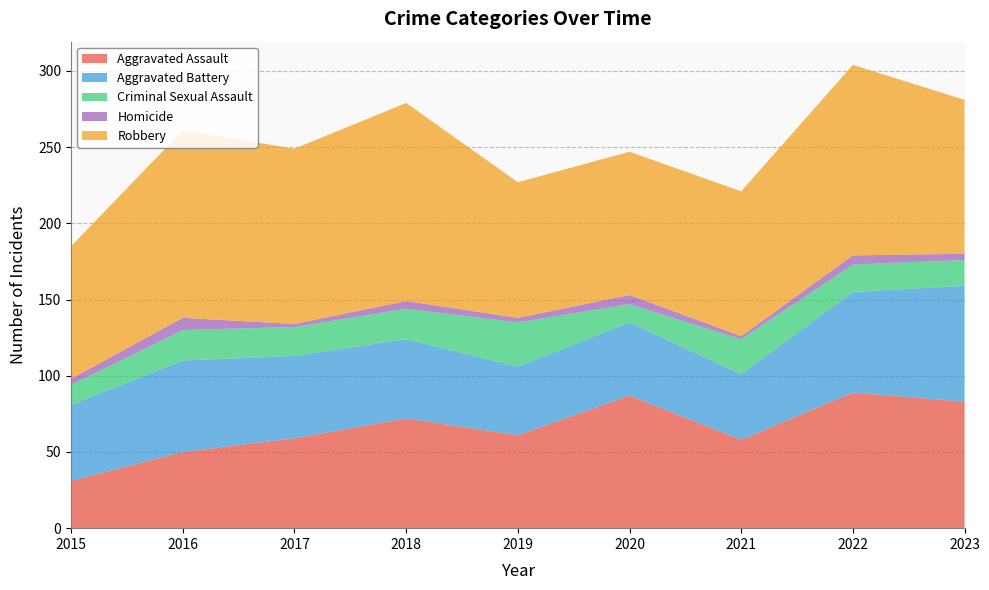

Reading left to right, transcribe all the data shown in this chart.

Aggravated Assault: 31	50	59	72	61	87	58	89	83
Aggravated Battery: 50	60	54	52	45	48	43	66	76
Criminal Sexual Assault: 13	20	19	20	29	12	23	18	17
Homicide: 4	8	2	5	3	6	2	6	4
Robbery: 87	123	115	130	89	94	95	125	101